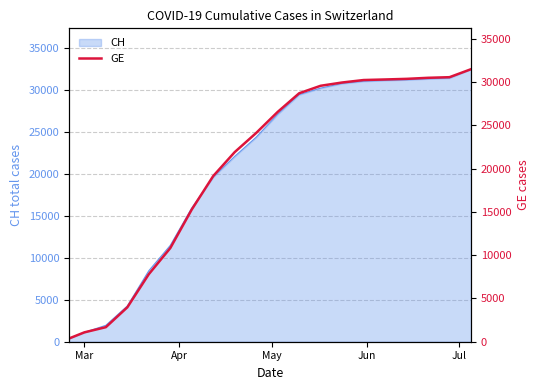

Reading left to right, extract all data points from this chart.

375	1083	1681	3978	7807	10825	15284	19157	21919	24134	26564	28721	29587	29966	30251	30316	30387	30508	30580	31502